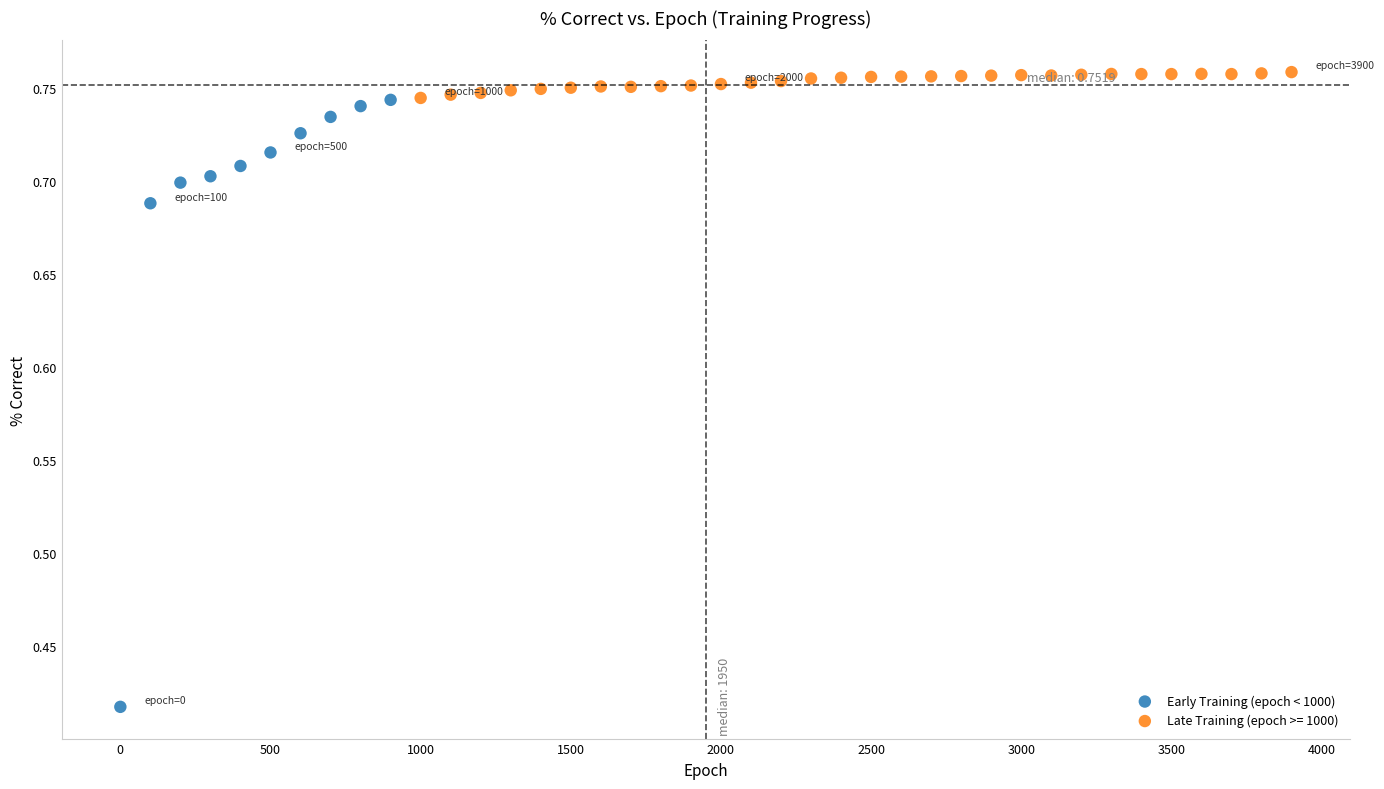

Which series contains the lowest Y value?

Early Training (epoch < 1000)